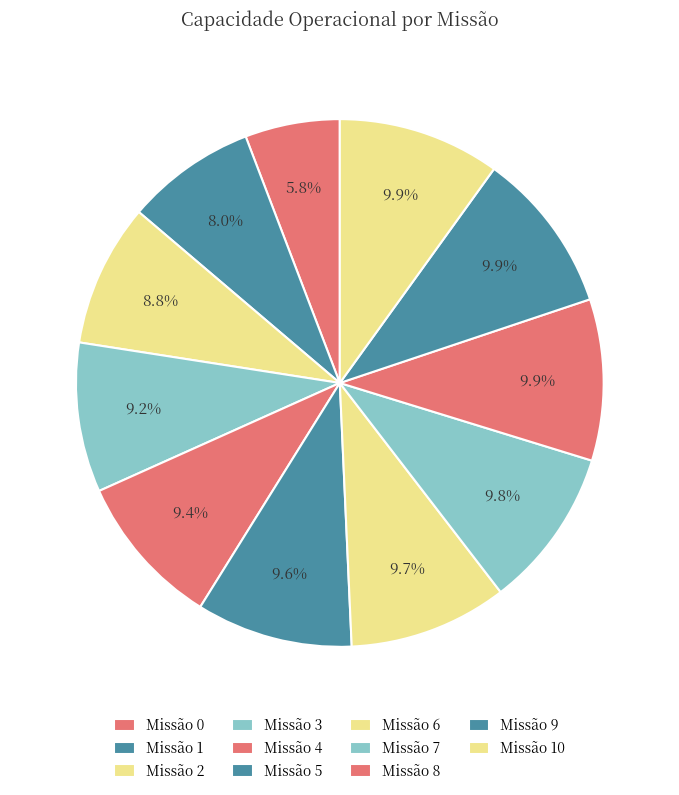

How many segments does this pie chart have?

11